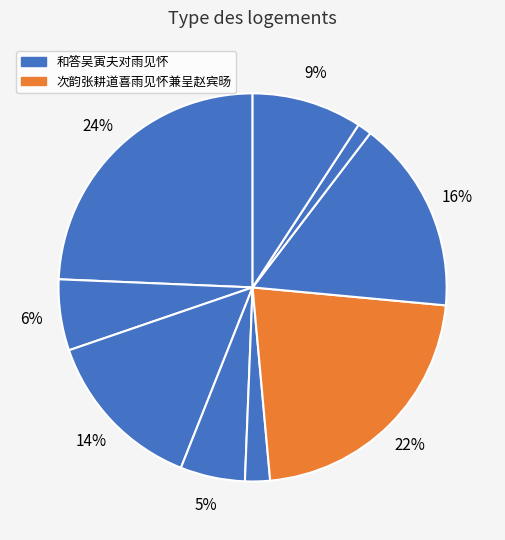

How many segments does this pie chart have?

9